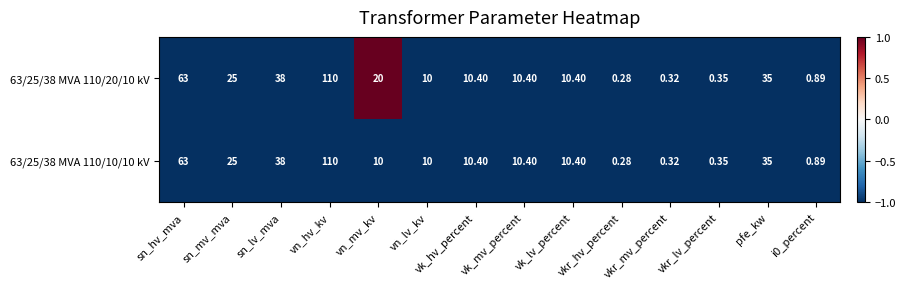

Is the value of 63/25/38 MVA 110/20/10 kV at vkr_hv_percent greater than the value of 63/25/38 MVA 110/10/10 kV at vn_mv_kv?

No